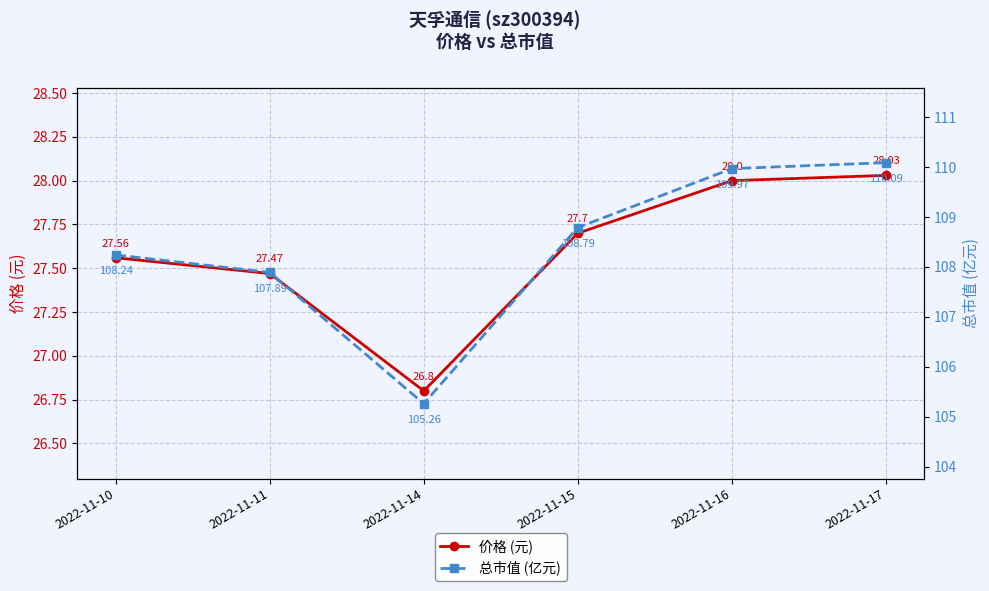

At which category does 总市值 (亿元) reach its first local valley?

2022-11-14